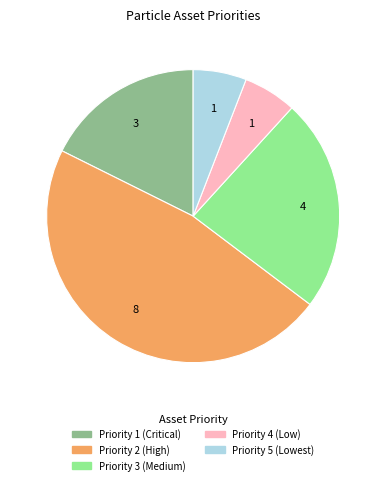

Which category has the biggest portion of the pie?

Priority 2 (High)